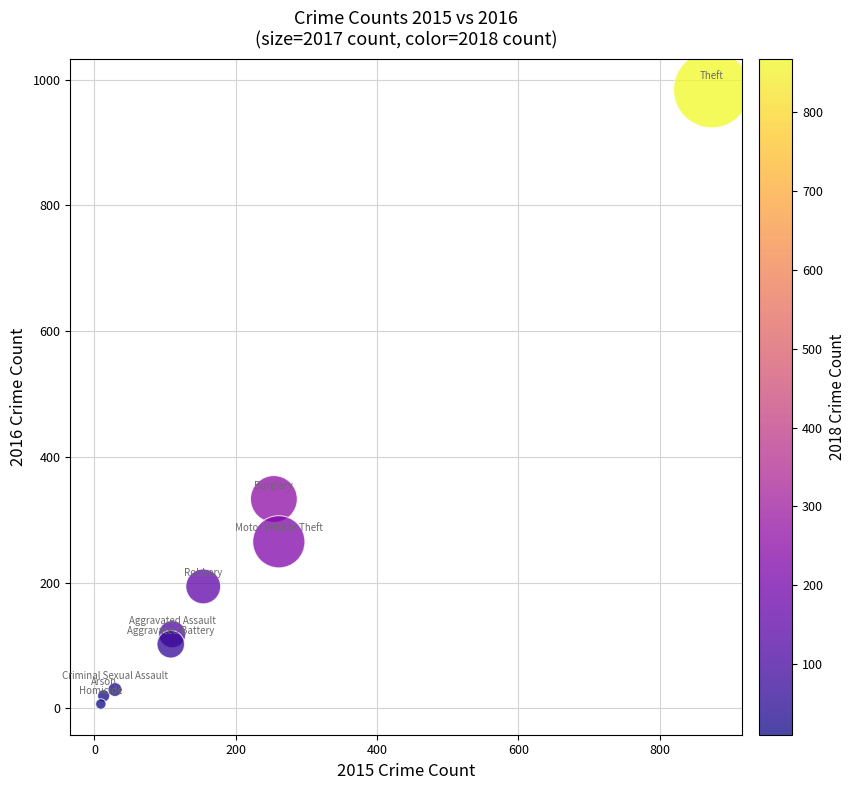

What Y value in the scatter plot is closest to 495?

333